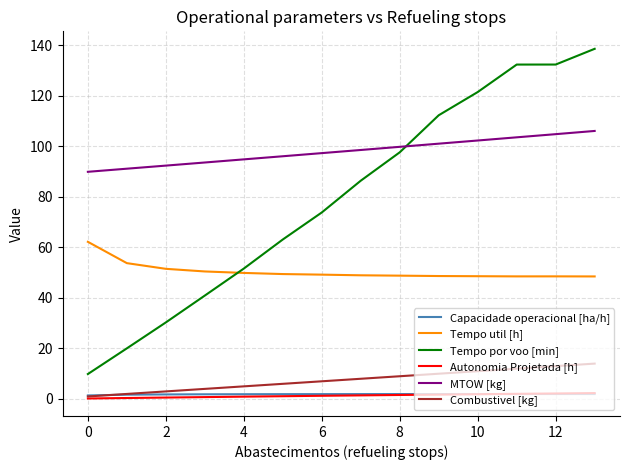

Which series has the largest total across all categories?

MTOW [kg]